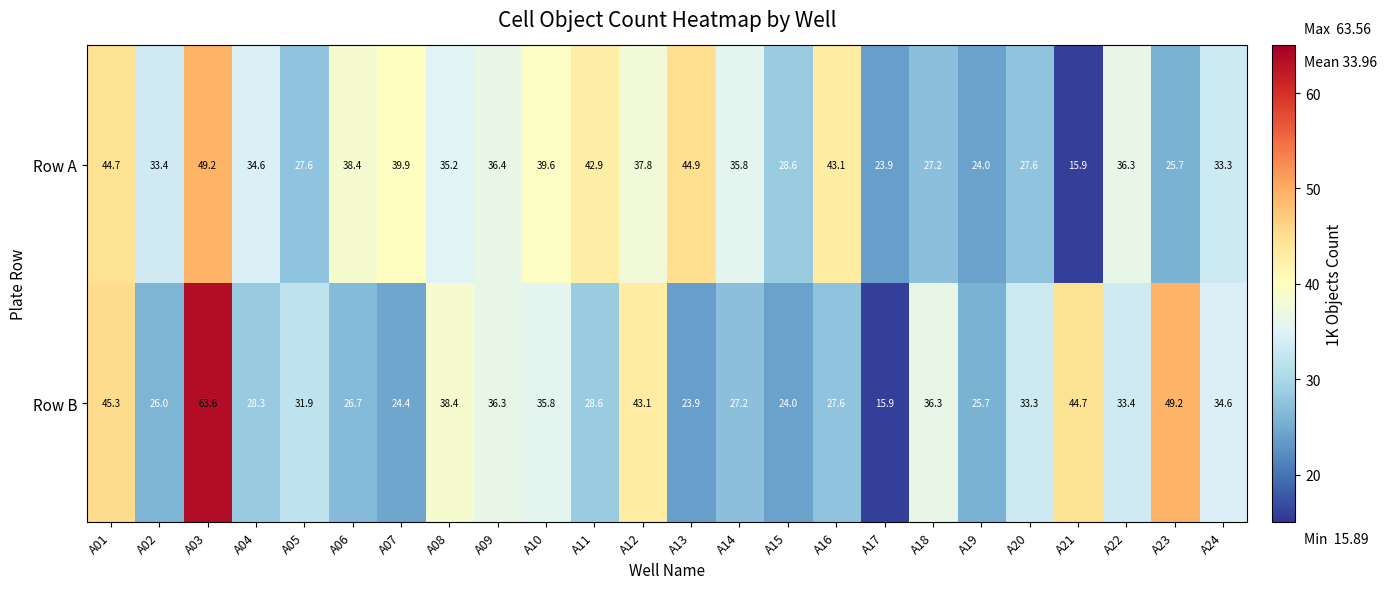

What is the sum of the Row B values at A21 and A13?

68.6